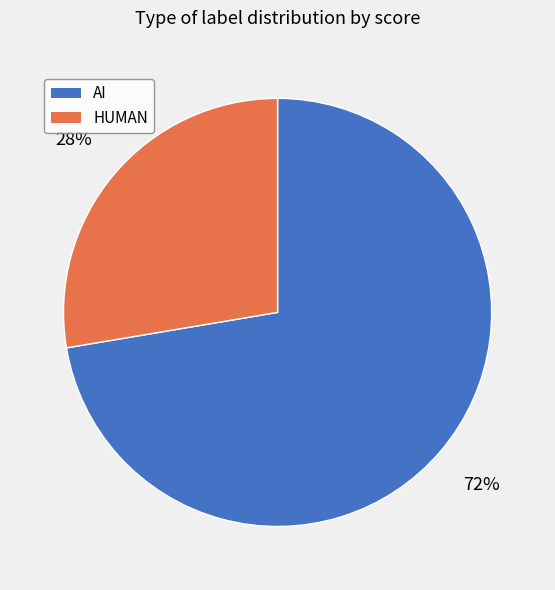

Is it true that AI is 60% of the pie?

False